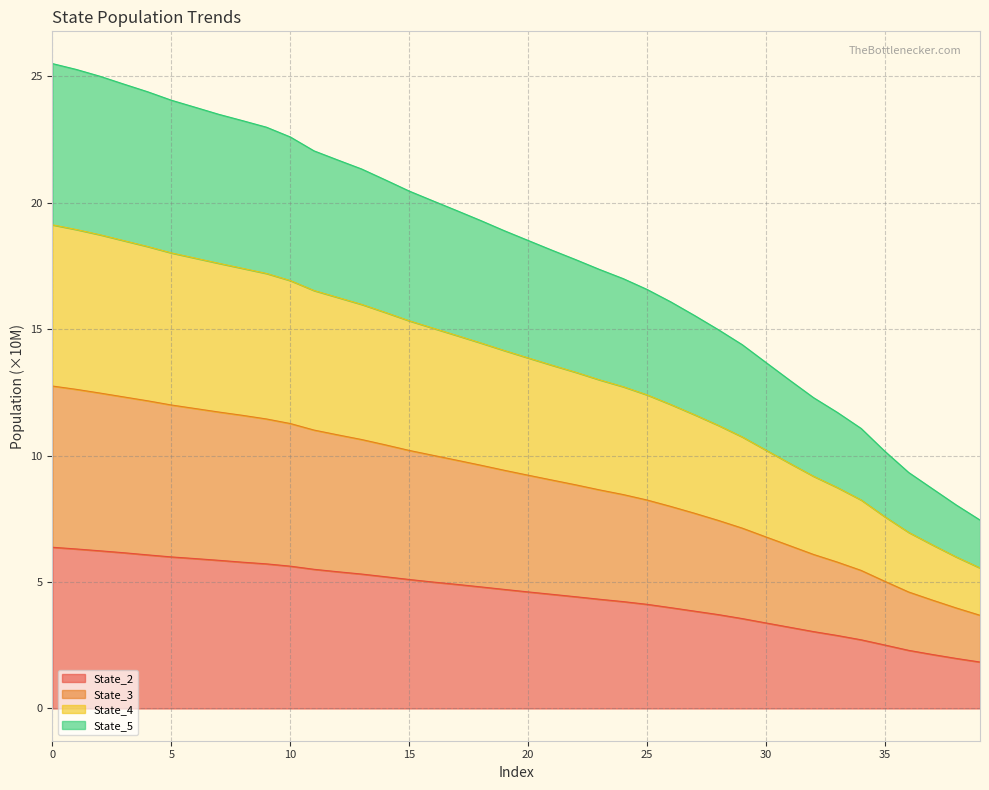

What is the highest value of the State_2 series?

6.4